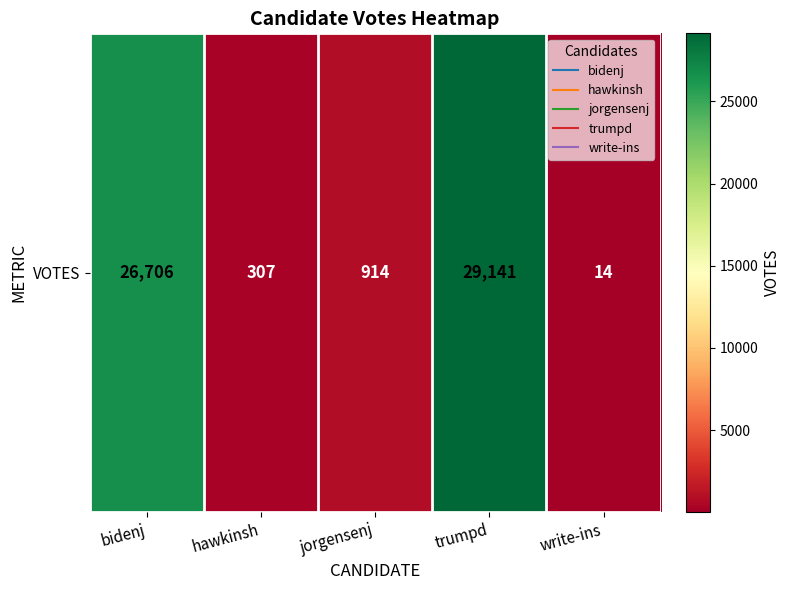

What is the difference between the values at bidenj and jorgensenj?

25792